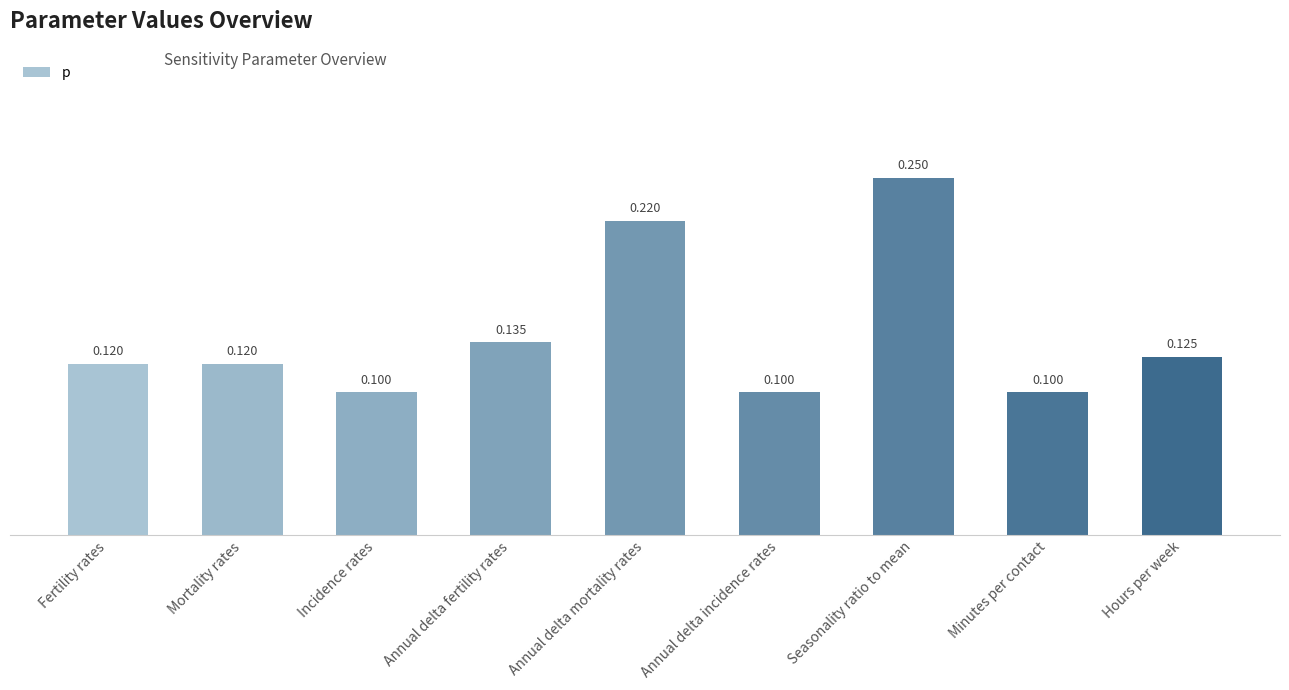

What is the label of the 1st bar from the left?

Fertility rates